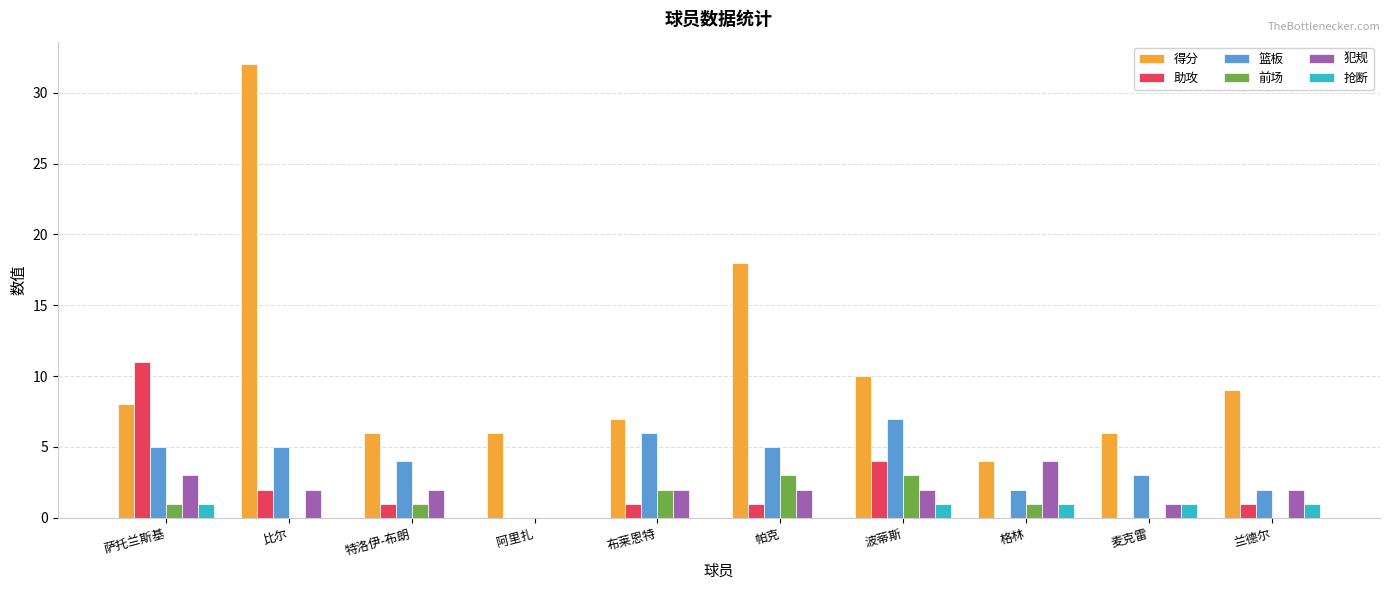

True or false: 篮板 has a value of 2 at 格林.

True